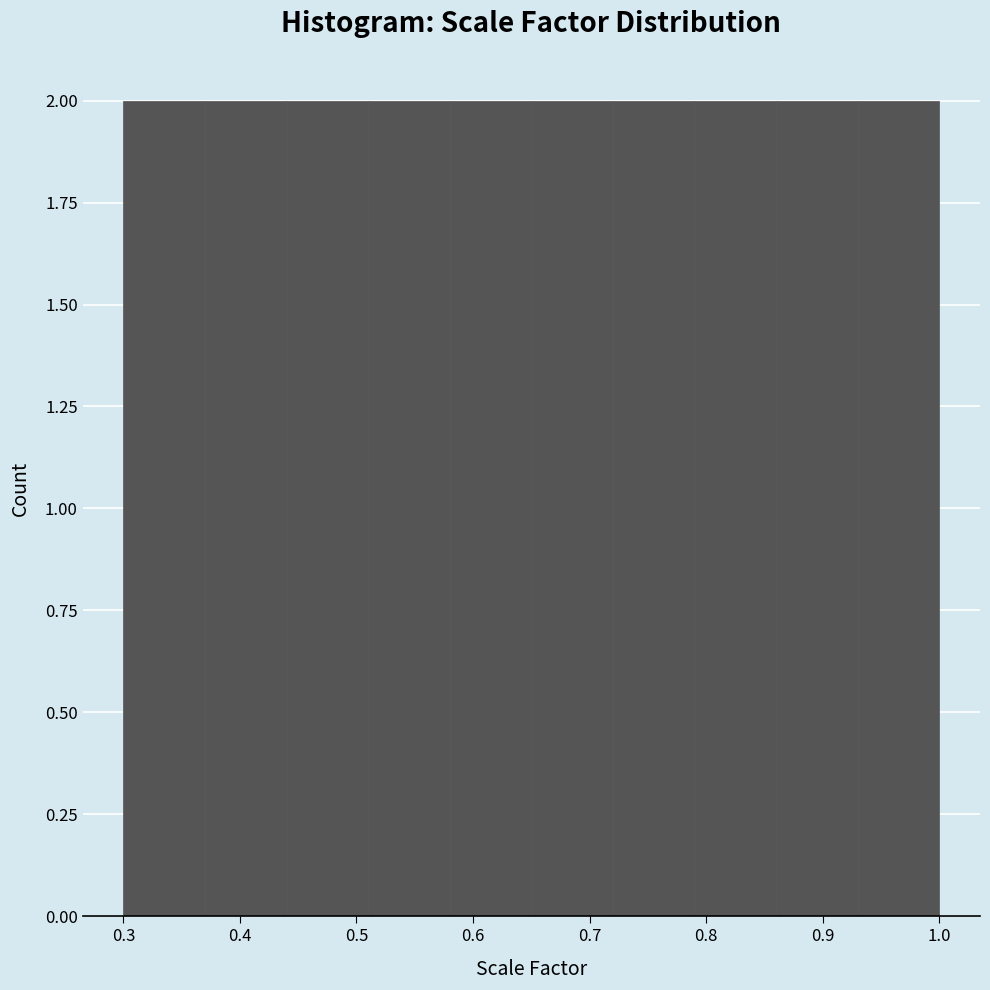

Reading left to right, transcribe this chart: for each bar, give the range it covers on the x-axis and its height. The values are not printed on the chart, so give them approximately, as read against the axis.

0.30 to 0.37: 2
0.37 to 0.44: 2
0.44 to 0.51: 2
0.51 to 0.58: 2
0.58 to 0.65: 2
0.65 to 0.72: 2
0.72 to 0.79: 2
0.79 to 0.86: 2
0.86 to 0.93: 2
0.93 to 1.00: 2